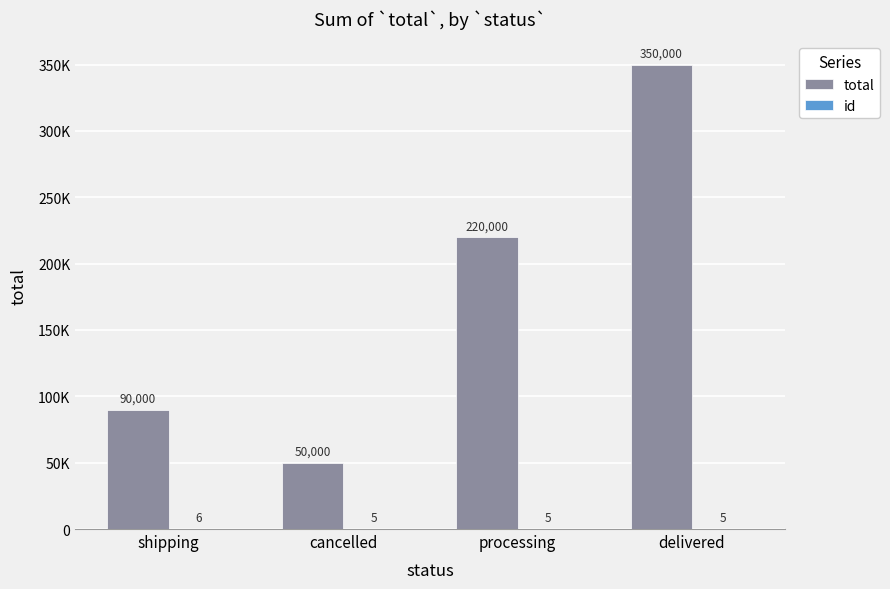

At which category does the chart reach its minimum across all series?

cancelled